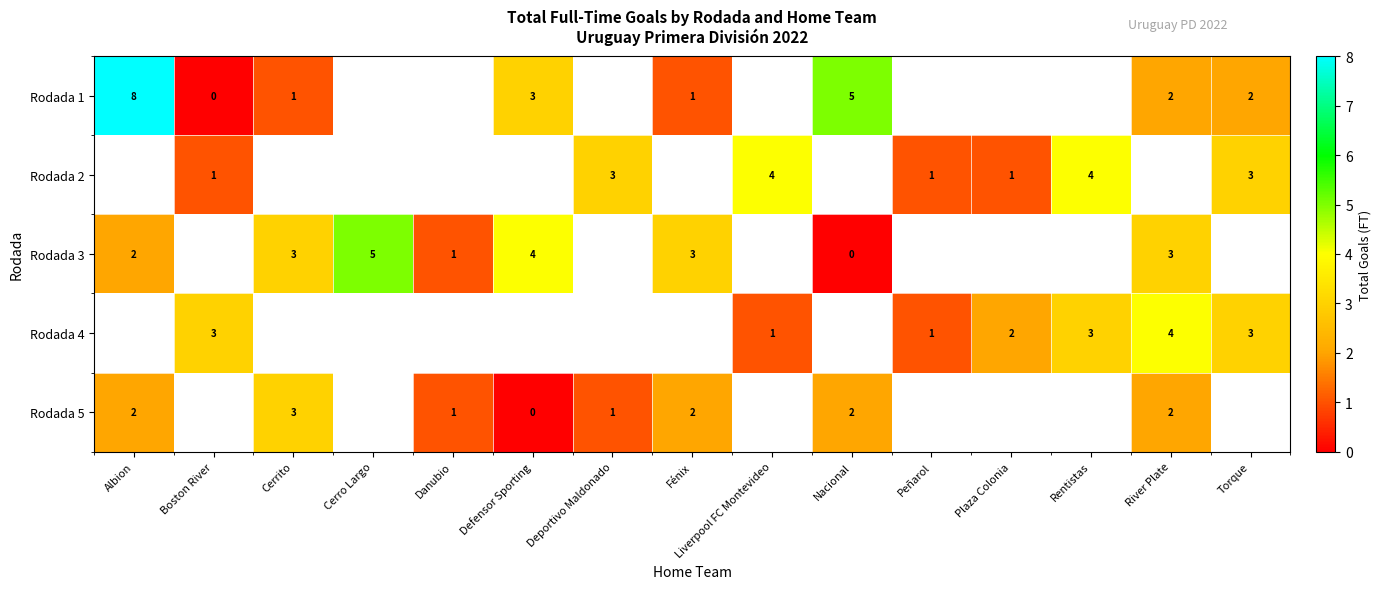

At which category does the chart reach its minimum across all series?

Boston River